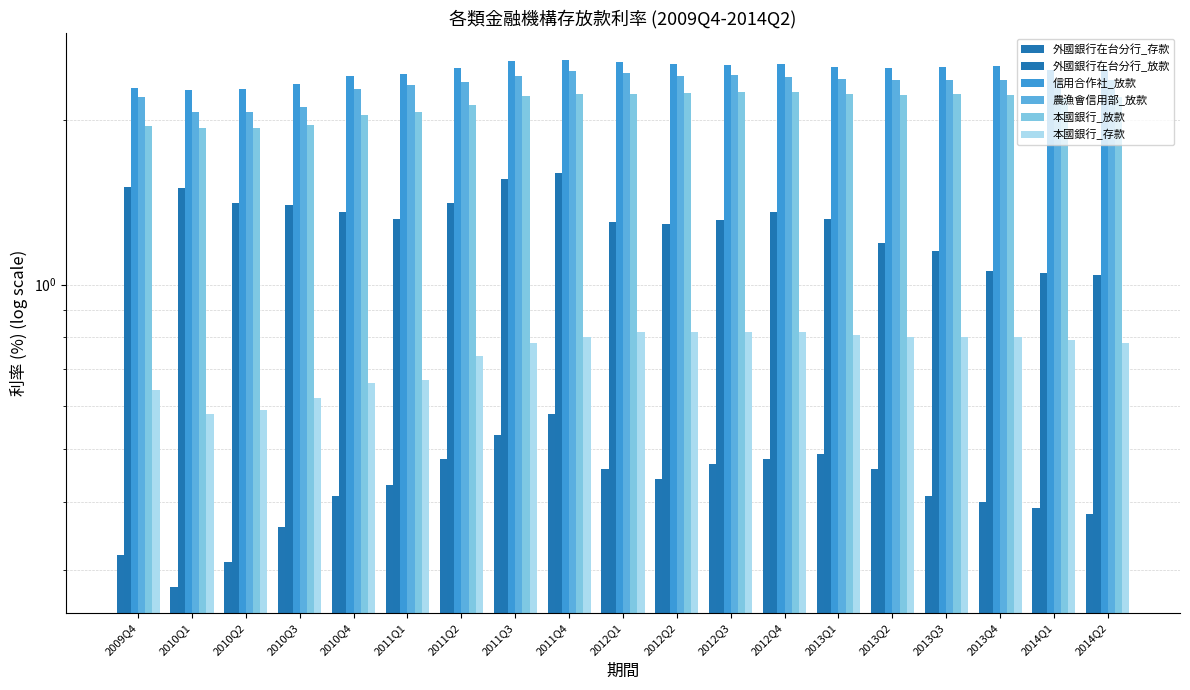

At 2013Q2, list the series in order from smallest to largest.

外國銀行在台分行_存款, 本國銀行_存款, 外國銀行在台分行_放款, 本國銀行_放款, 農漁會信用部_放款, 信用合作社_放款